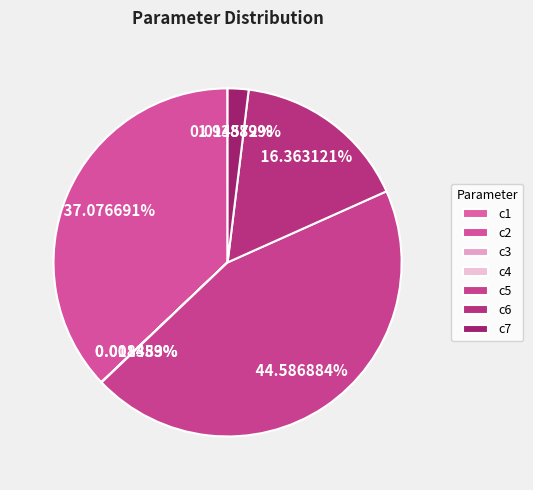

Which category has the biggest portion of the pie?

c5